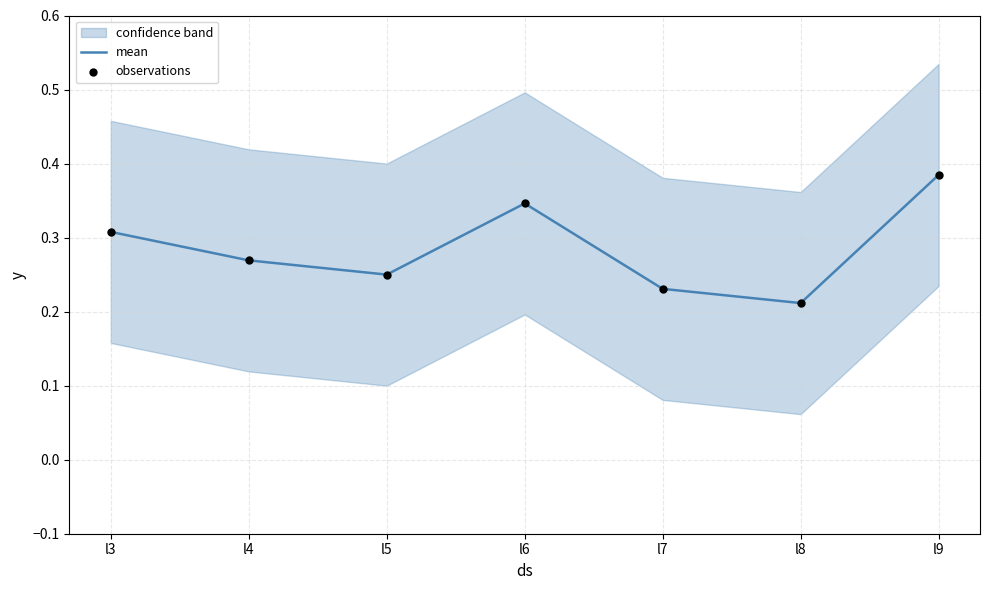

The value of mean at l8 is 0.1. True or false?

False